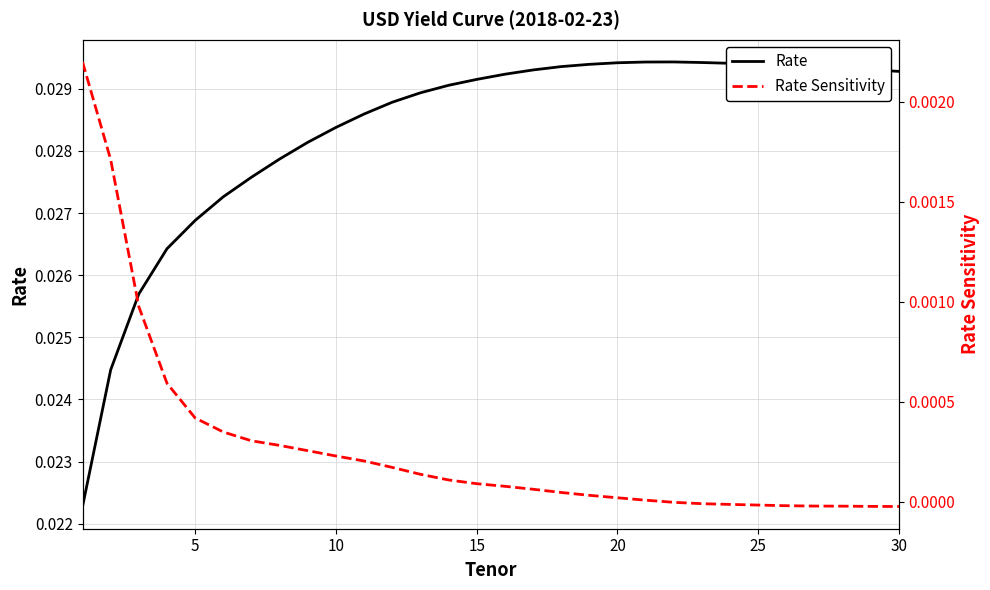

How many Rate values are between 0 and 1?

30